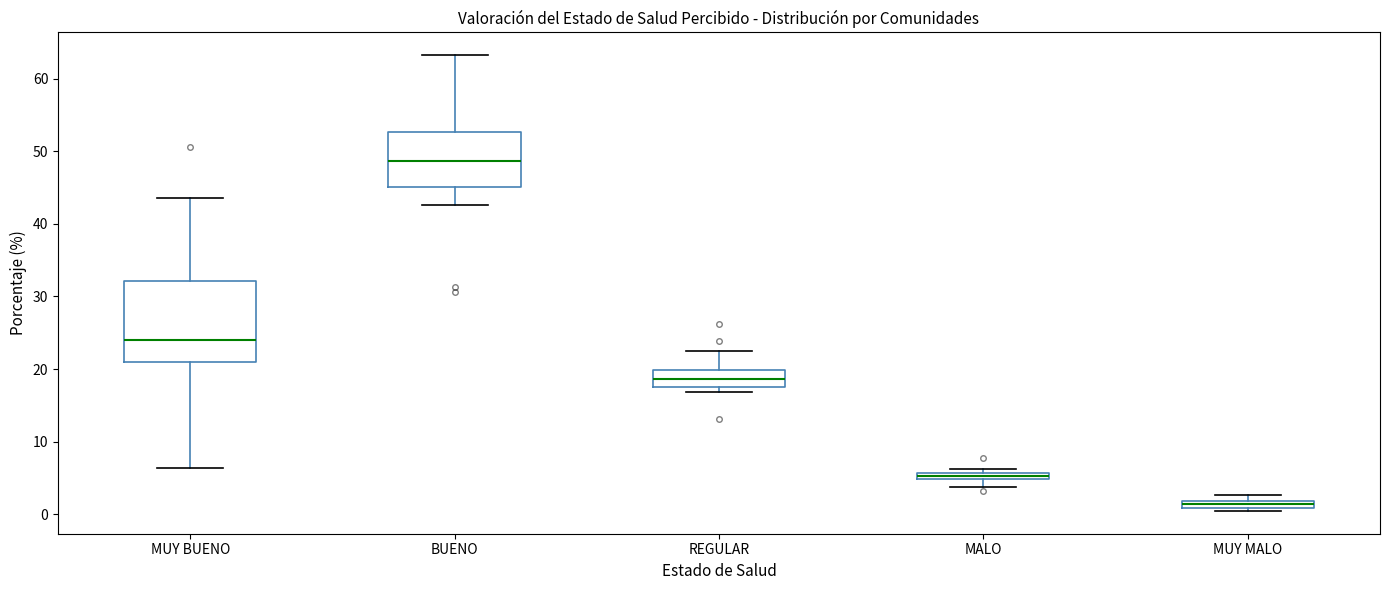

Which box is the tallest, from its lower edge to its upper edge?

MUY BUENO